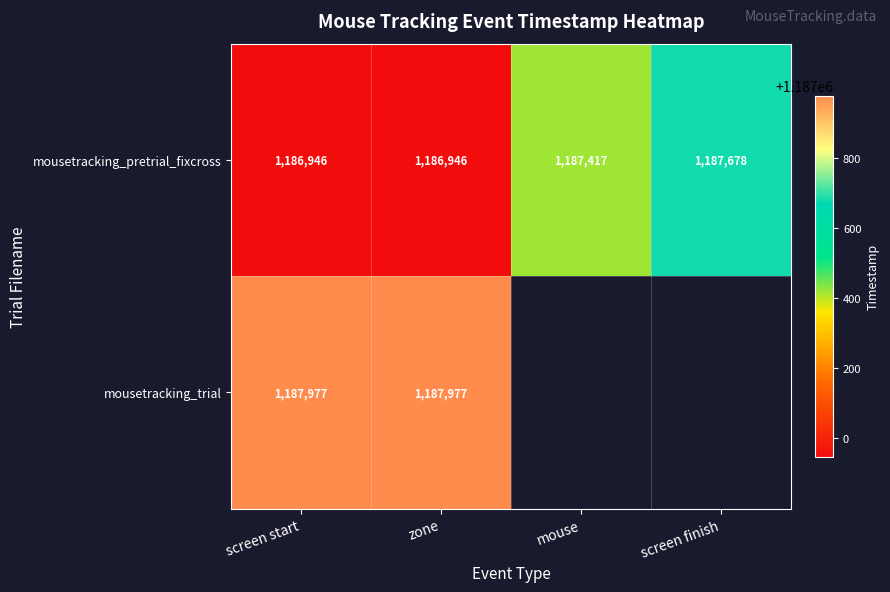

What is the sum of all mousetracking_pretrial_fixcross values?

4748987